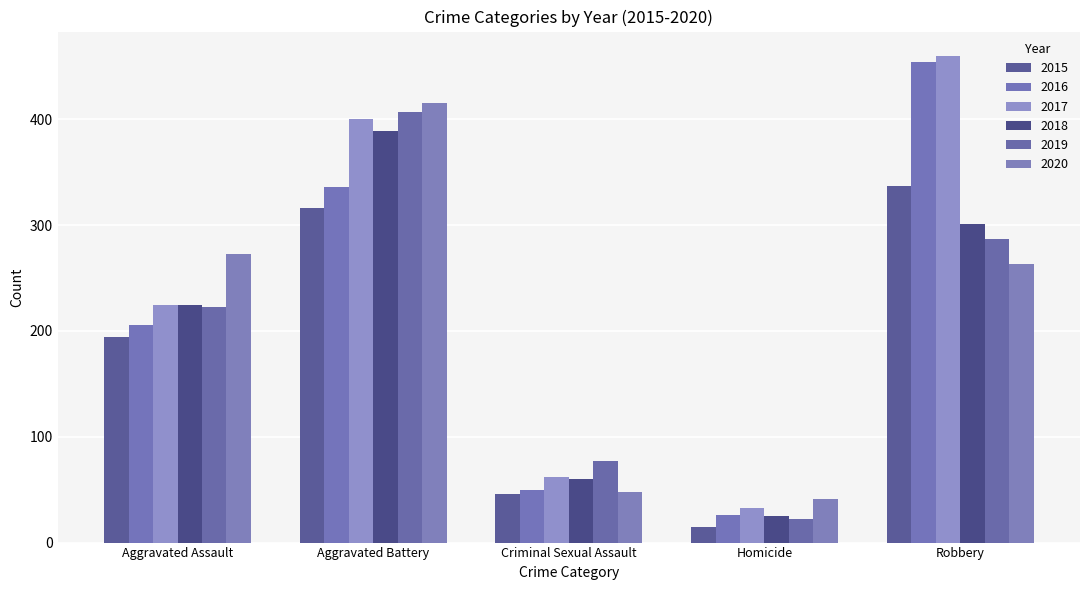

The value of 2015 at Robbery is 337. True or false?

True